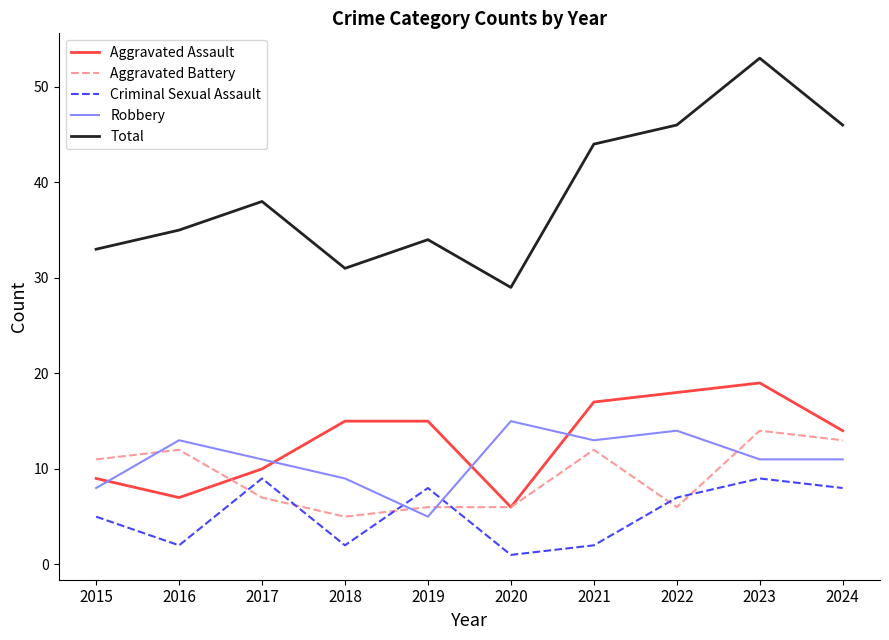

Which series changed the most between 2019 and 2024?

Total